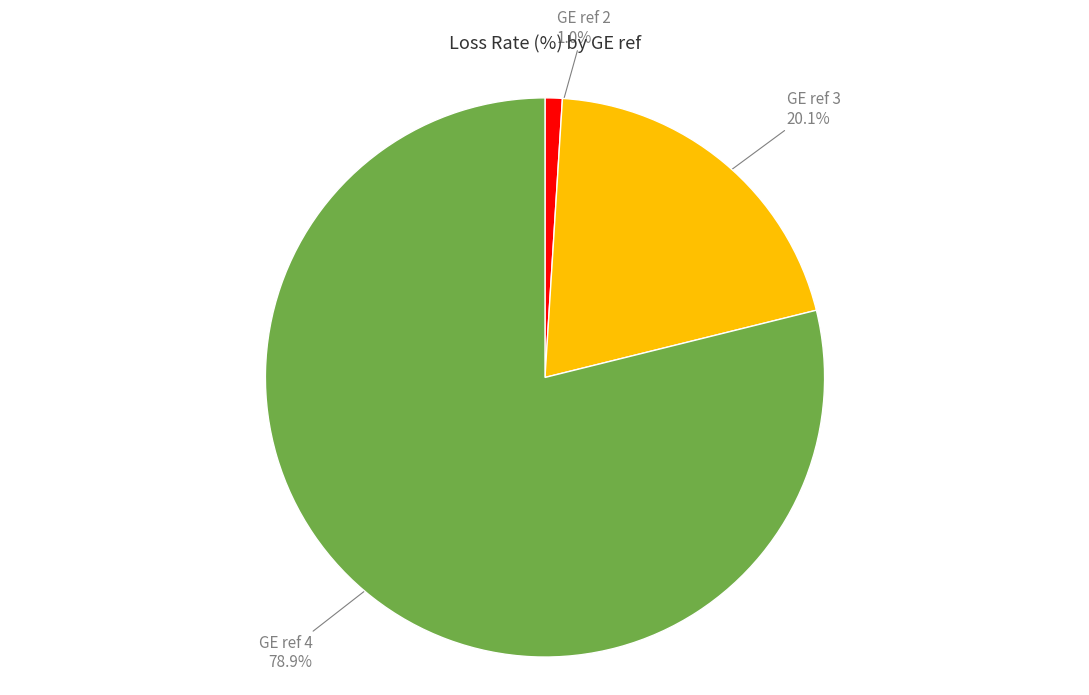

Count the number of slices in the pie.

3